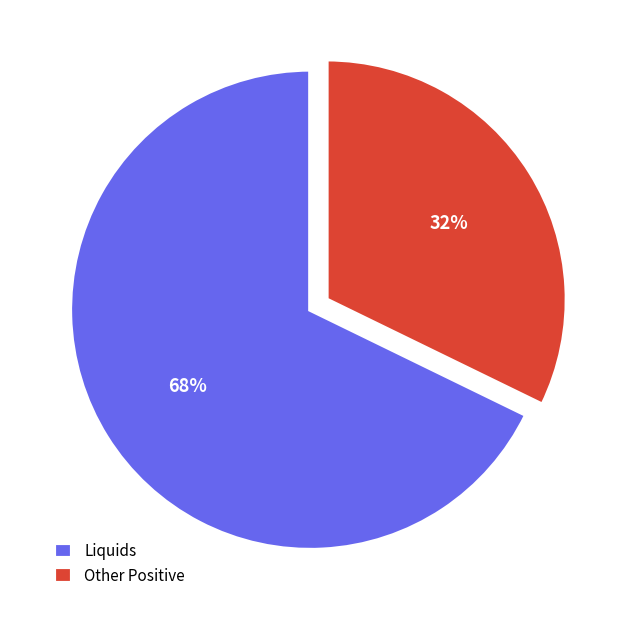

How many segments does this pie chart have?

2